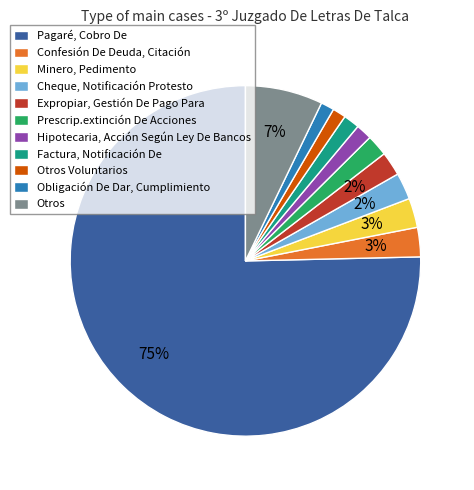

What percentage is the Obligación De Dar, Cumplimiento slice, to the nearest percent?

1%